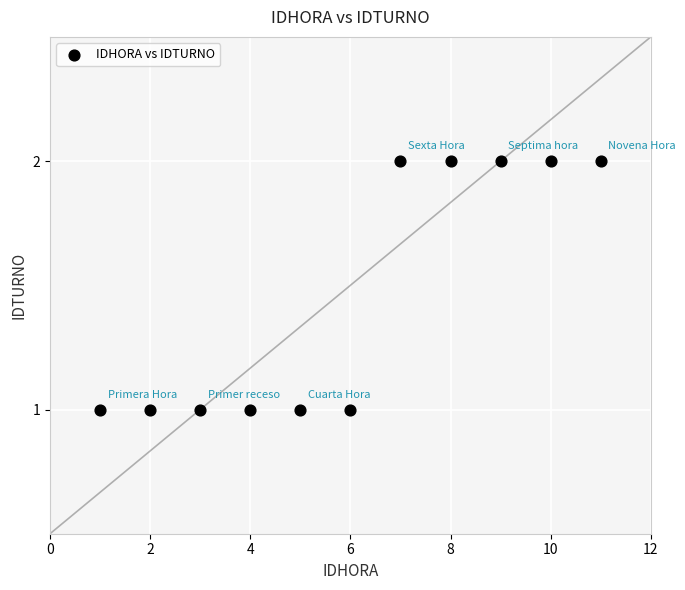

What is the range of X values (max minus min)?

10